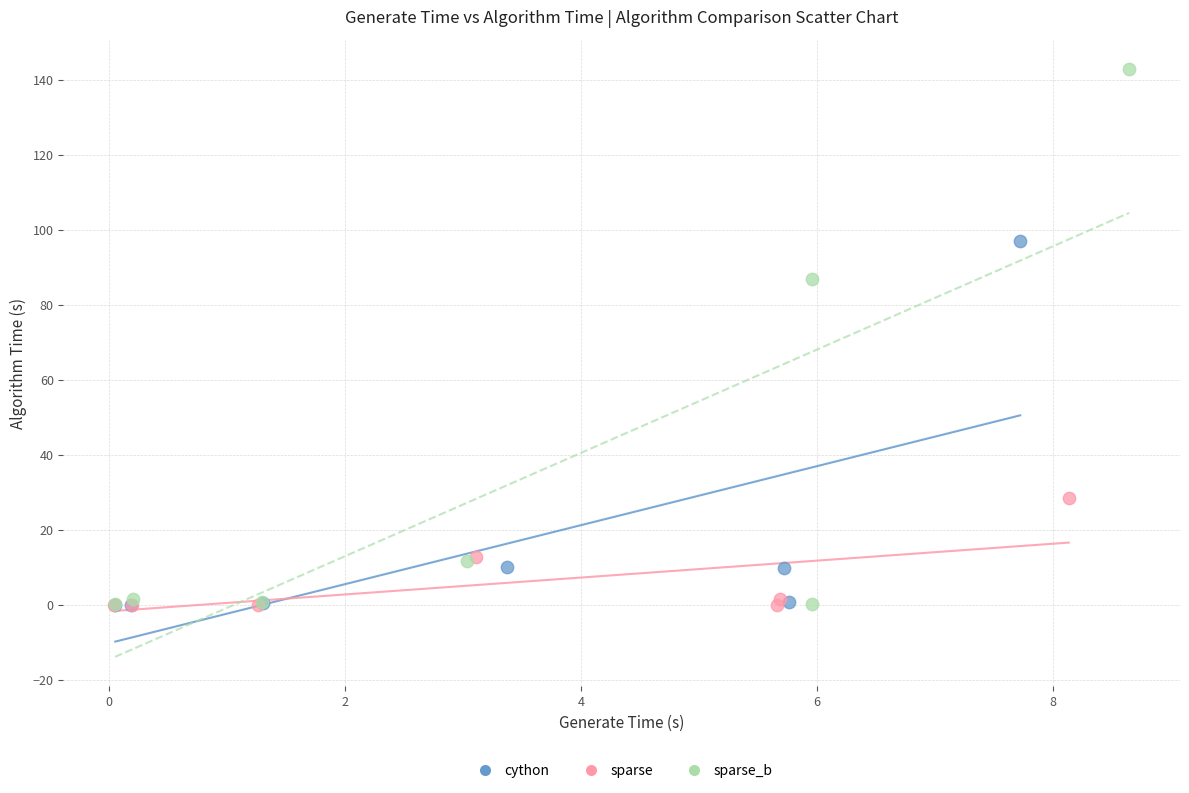

Which series has the widest spread of Y values?

sparse_b